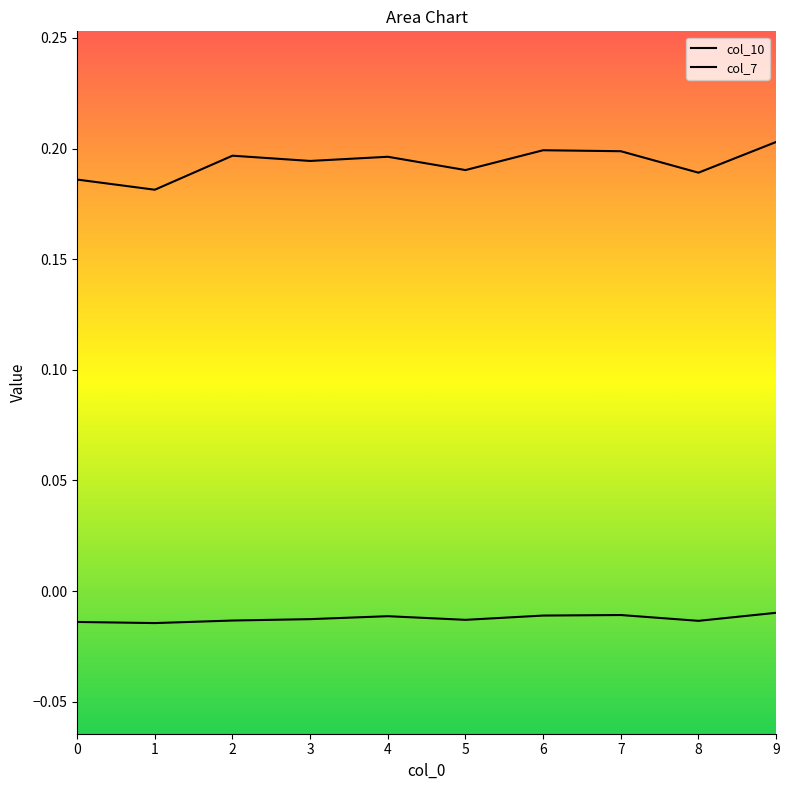

True or false: col_7 and col_10 intersect in this chart.

False